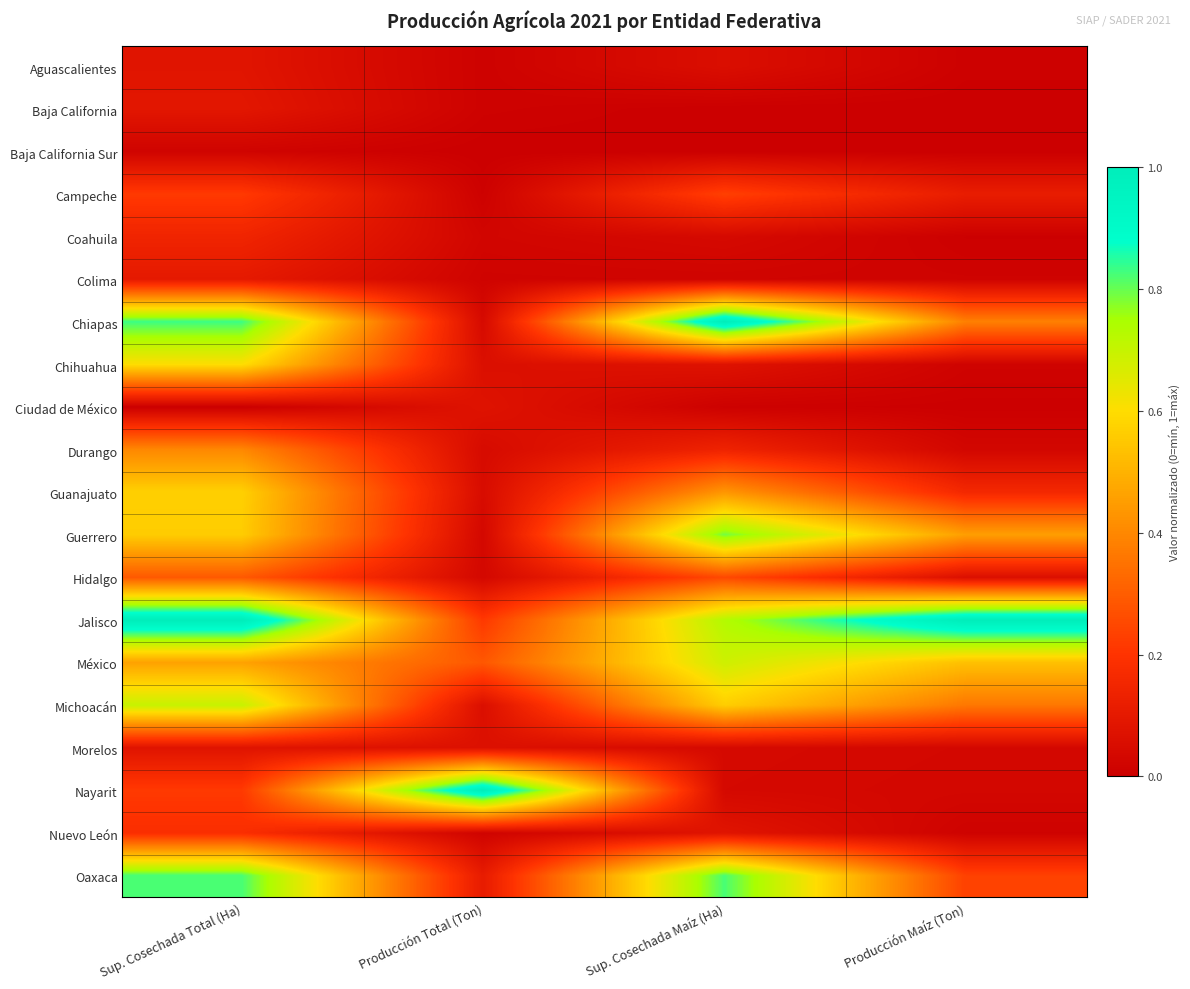

What is the maximum value shown in the chart?

1.0